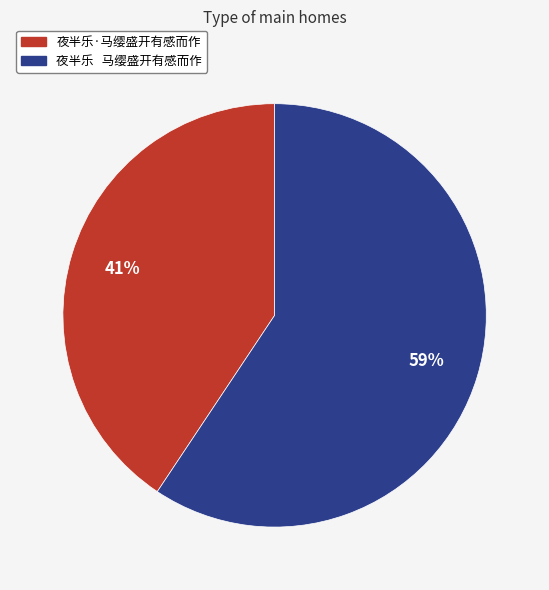

Rank the categories by value from highest to lowest.

夜半乐 马缨盛开有感而作, 夜半乐·马缨盛开有感而作